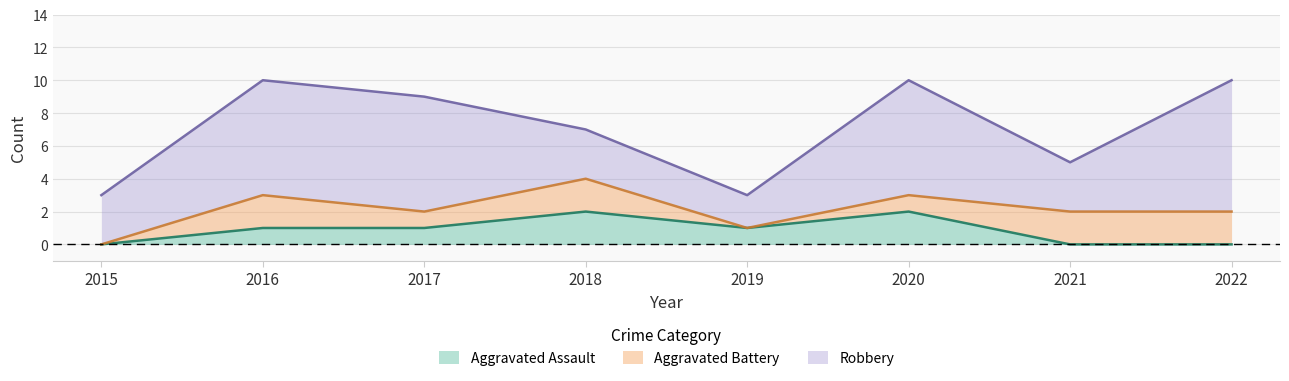

True or false: Robbery has a value of 2 at 2016.

False